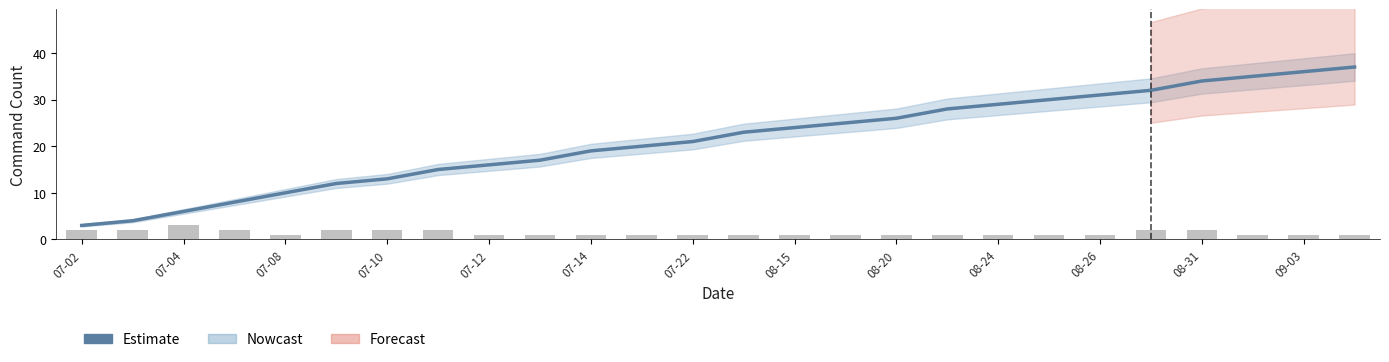

The value of Estimate at 07-02 is 3. True or false?

True